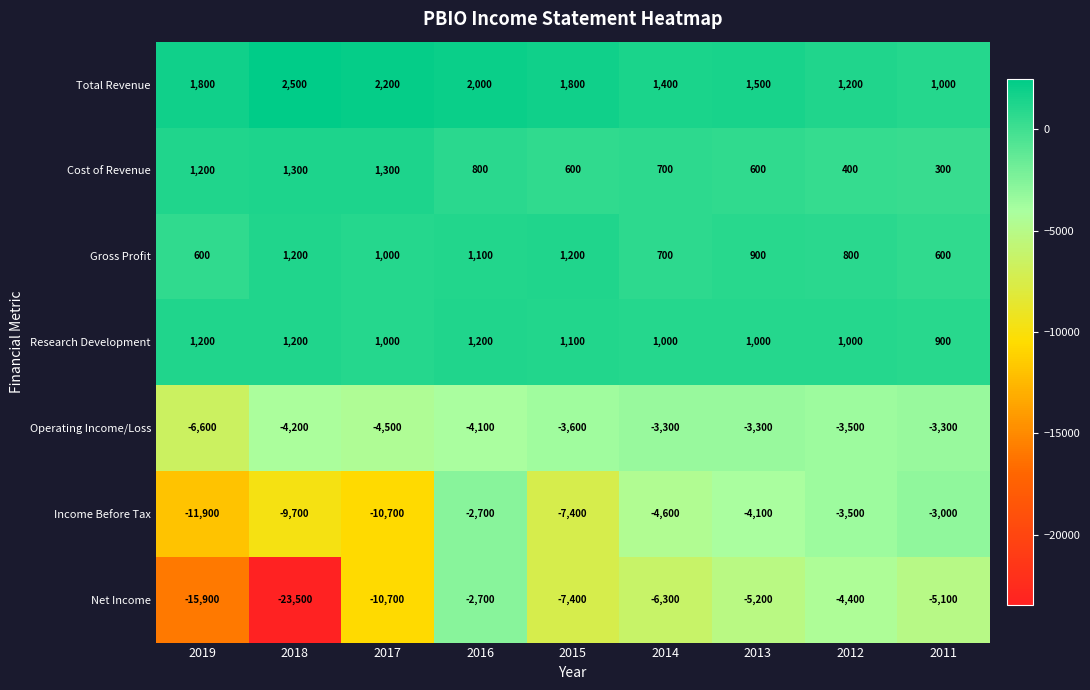

True or false: Operating Income/Loss has a value of -4500 at 2017.

True